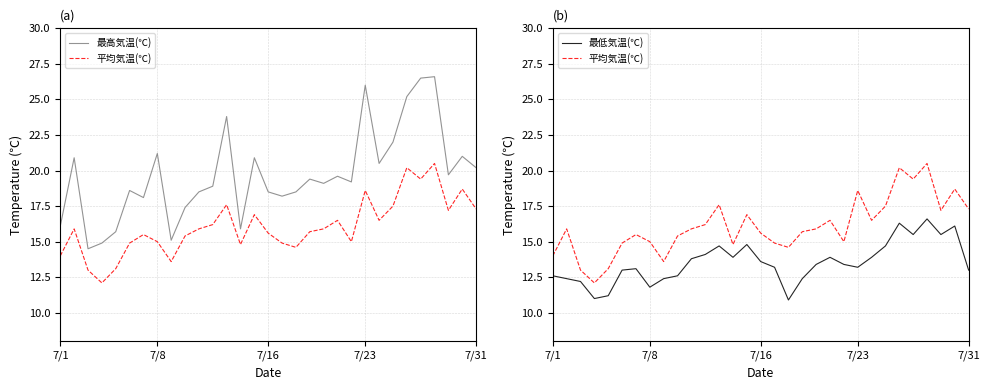

Rank the series at 21 from lowest to highest value.

最低気温(℃), 平均気温(℃), 最高気温(℃)